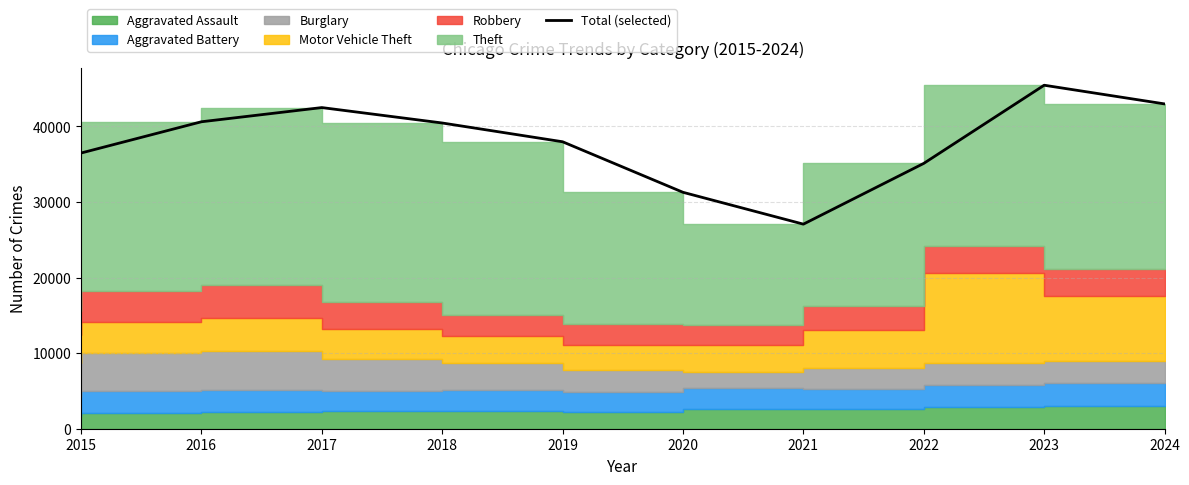

The value at 2016 is 26871. True or false?

False